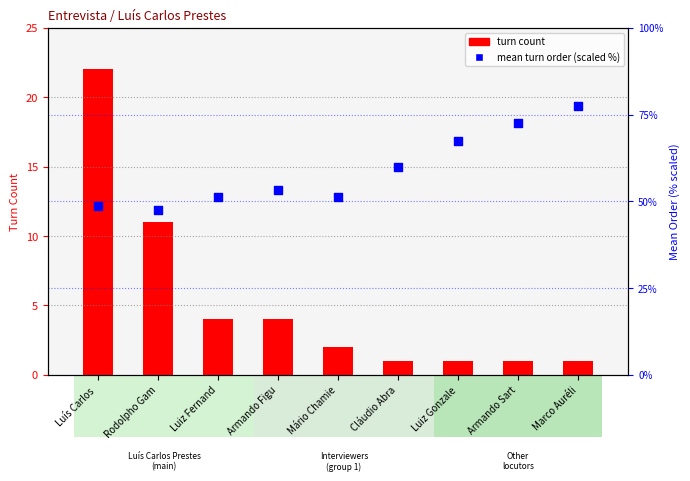

At which category is the sum across all series the highest?

Marco Auréli